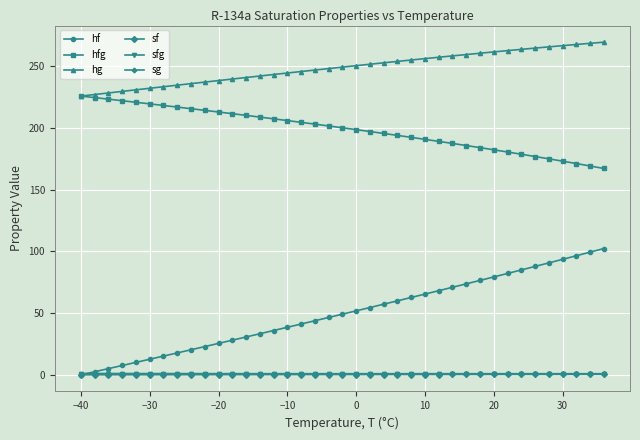

Which series has the largest range (max minus min)?

hf